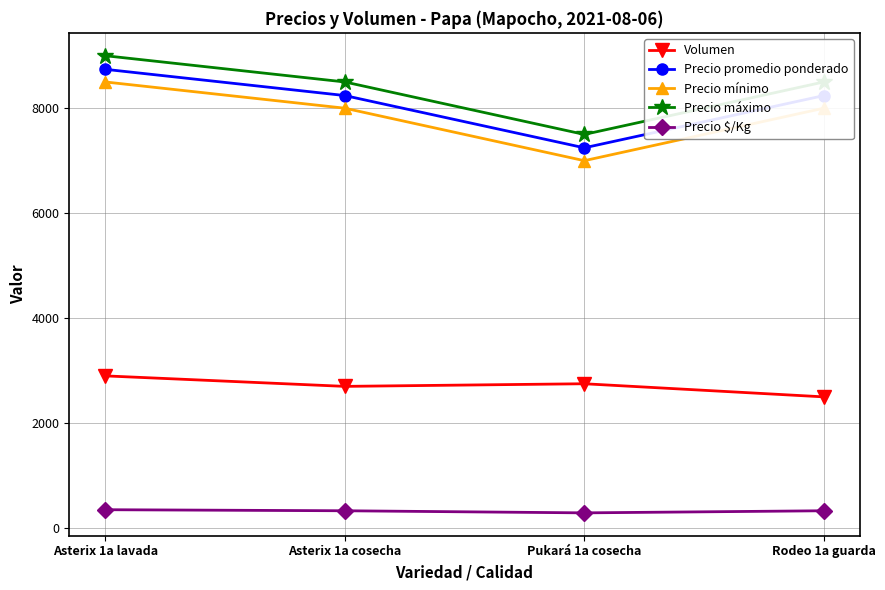

True or false: Precio promedio ponderado and Precio mínimo cross at least once.

False